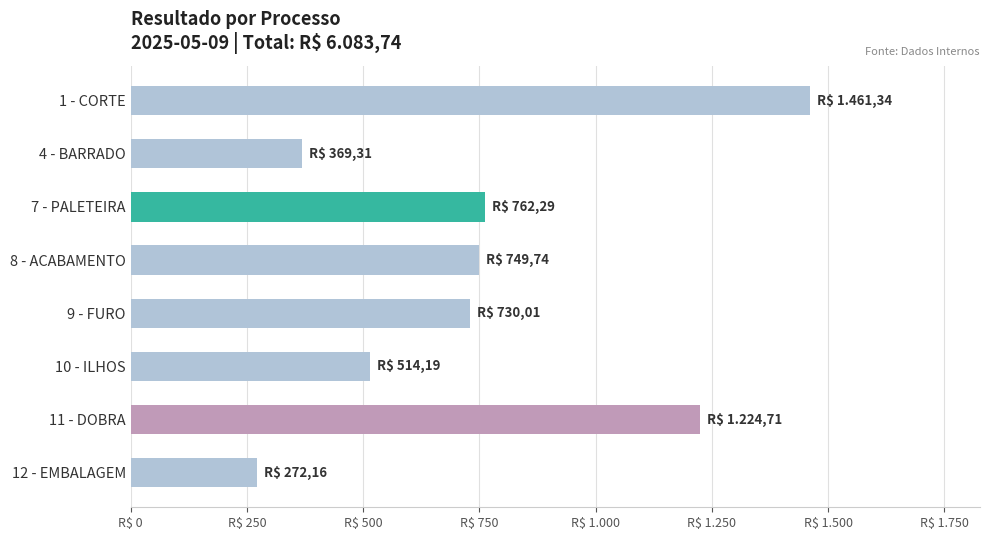

What is the maximum value shown in the chart?

1461.3